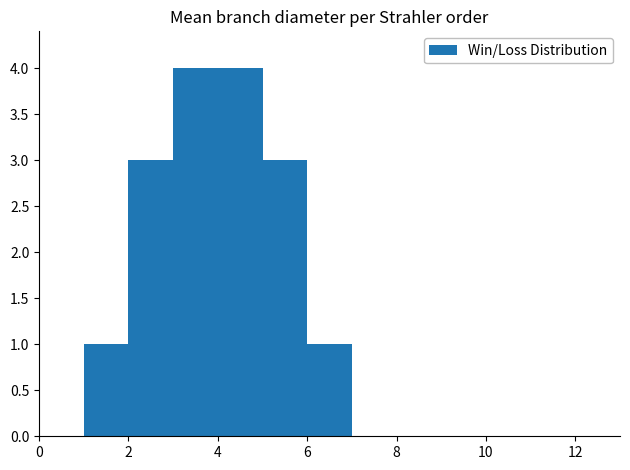

What is the height of the bar covering 1 to 2 on the x-axis? The values are not printed on the chart, so give them approximately, as read against the axis.

1